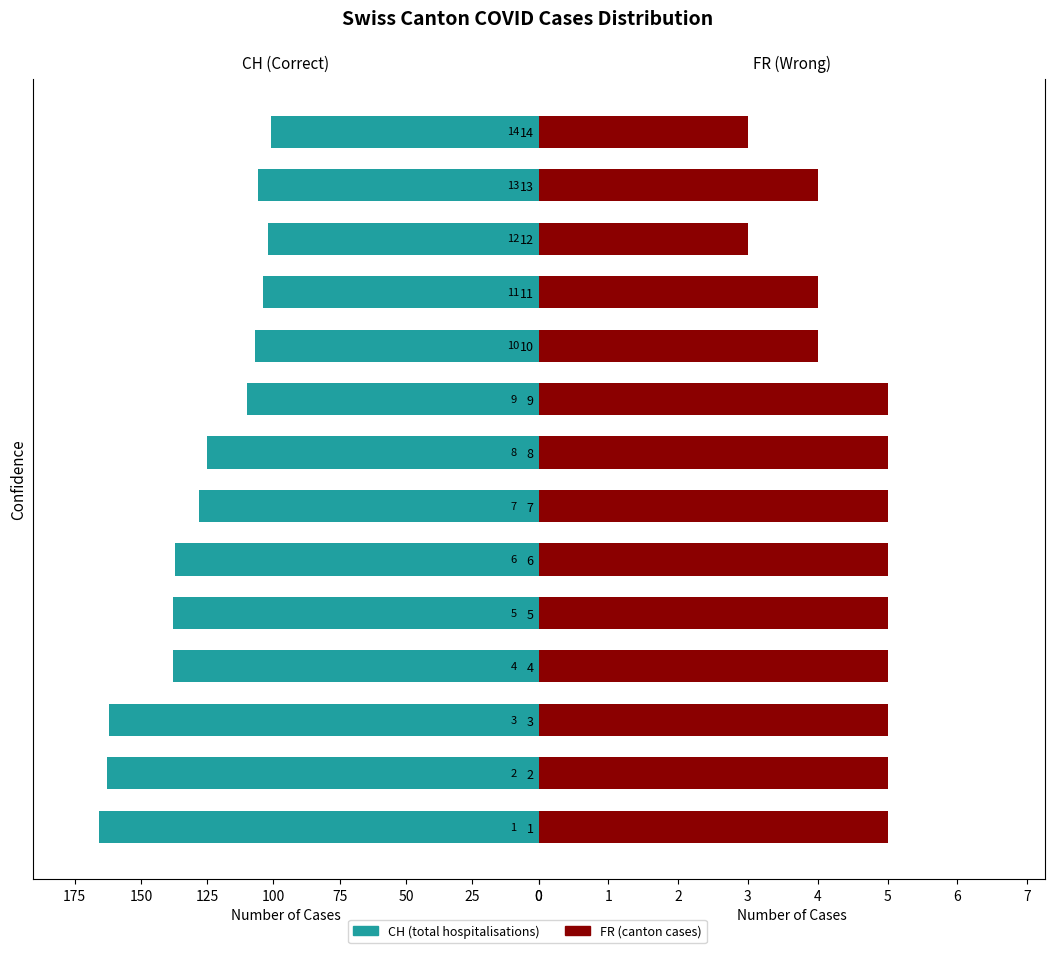

How many groups of bars are there?

14